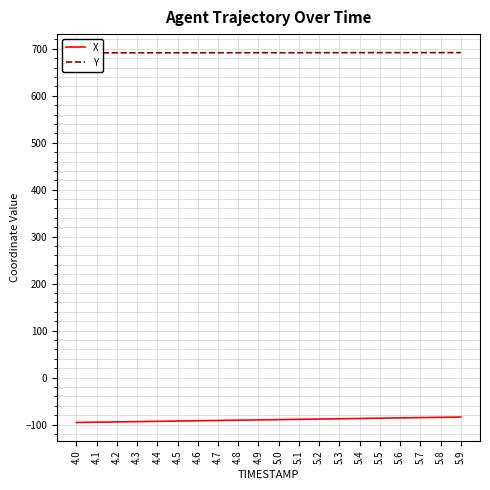

Where does the X series first go above -89?

5.1